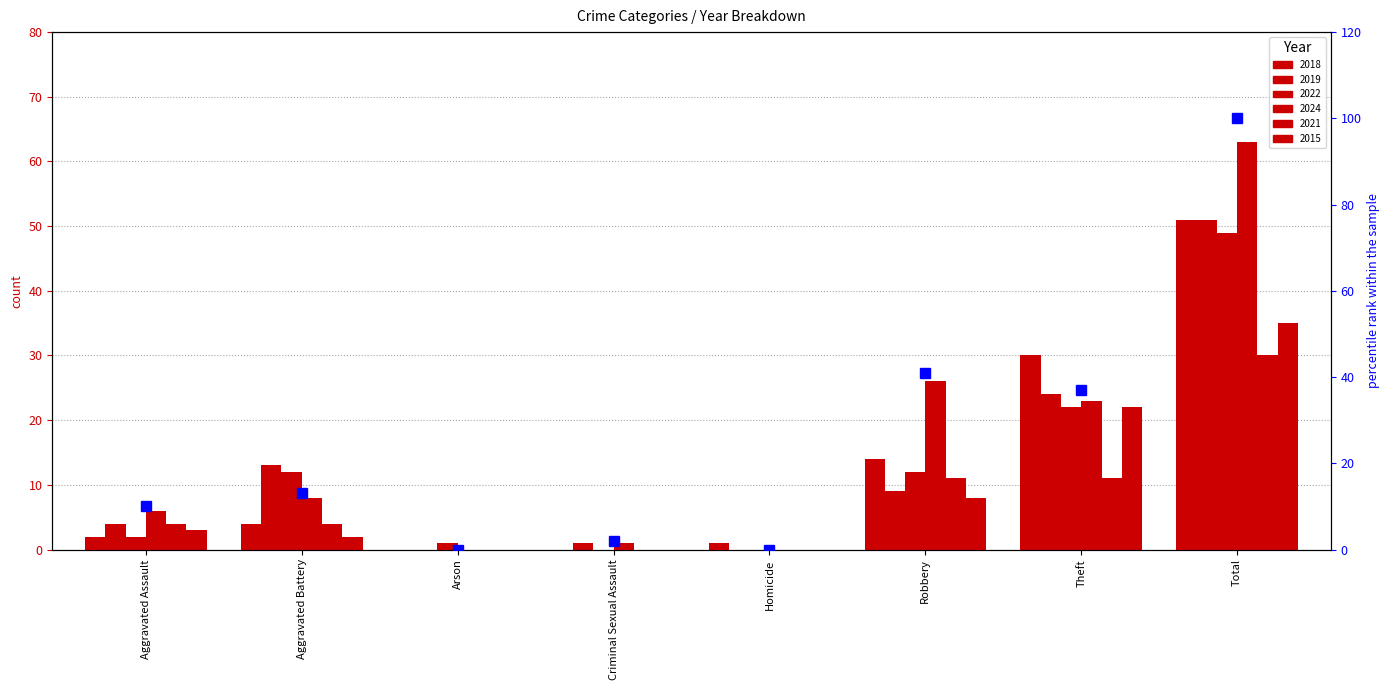

What is the label of the 6th bar from the left?

Robbery